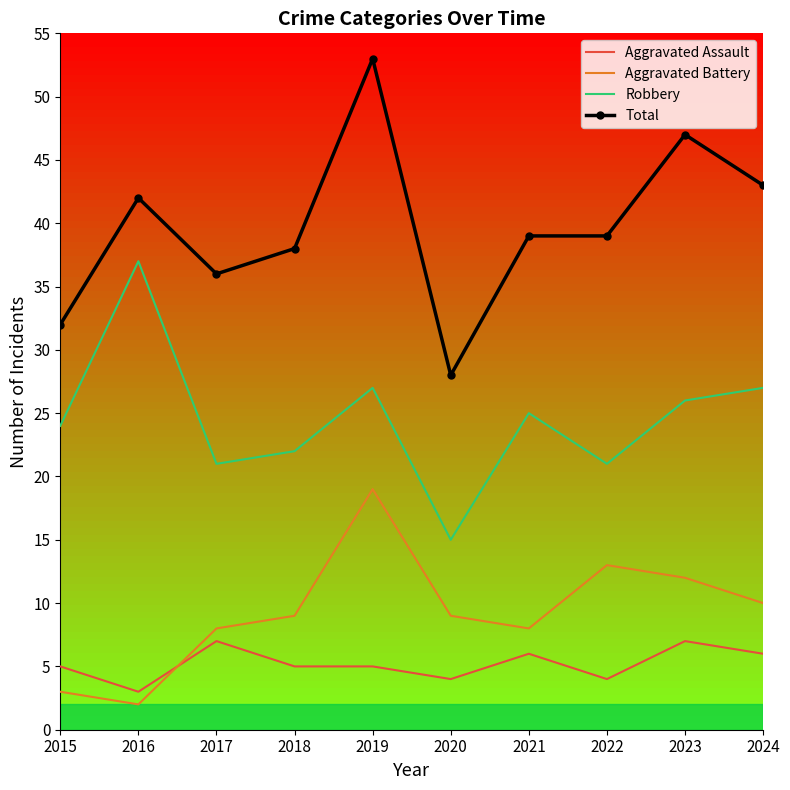

At 2024, list the series in order from largest to smallest.

Total, Robbery, Aggravated Battery, Aggravated Assault